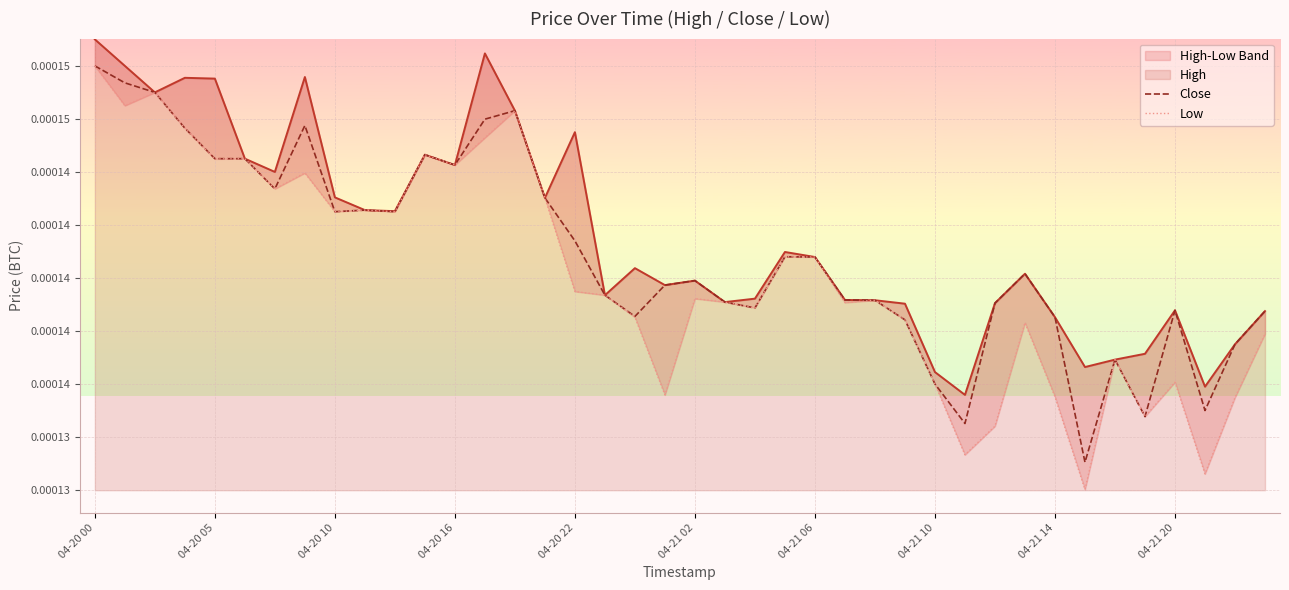

Count the number of data series in this chart.

3